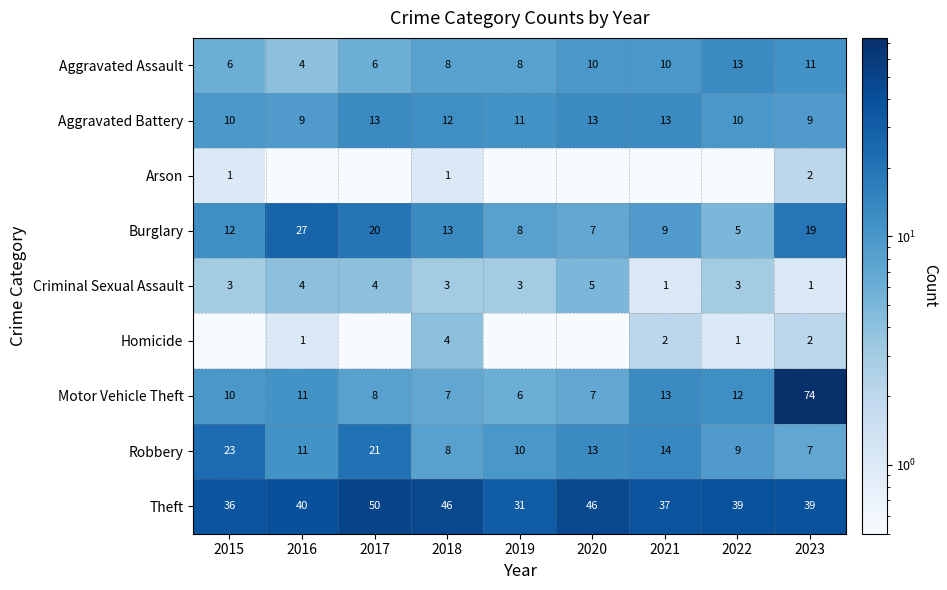

Is it true that Motor Vehicle Theft equals 8.0 at 2017?

True